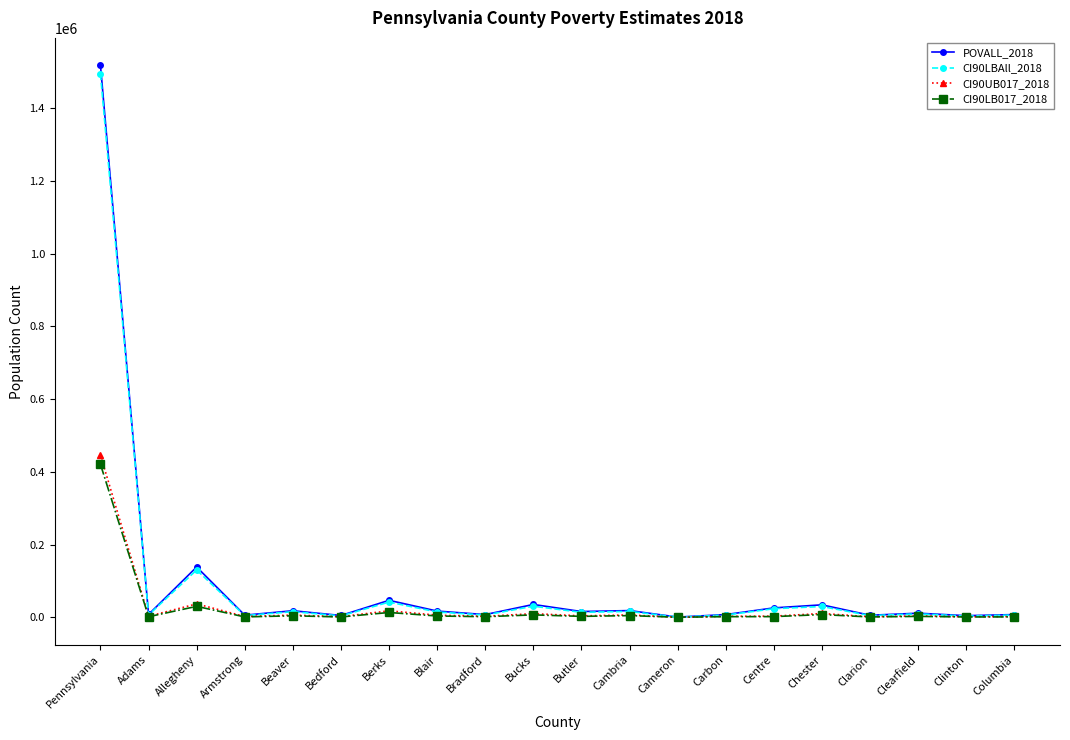

Is the value of POVALL_2018 at Berks greater than the value of CI90LBAll_2018 at Clearfield?

Yes